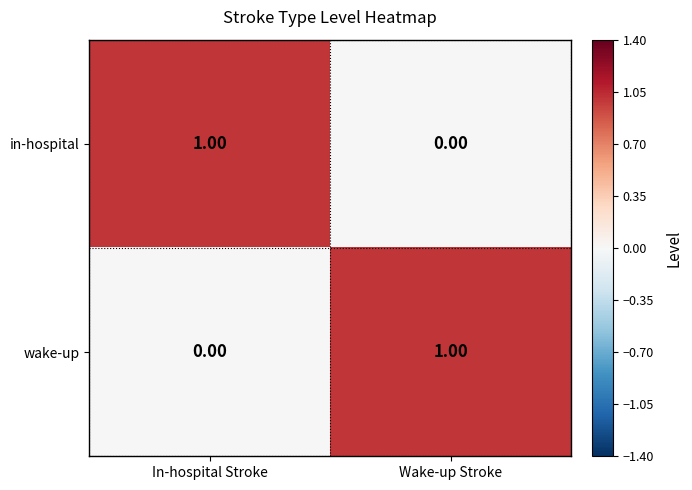

At Wake-up Stroke, list the series in order from smallest to largest.

in-hospital, wake-up